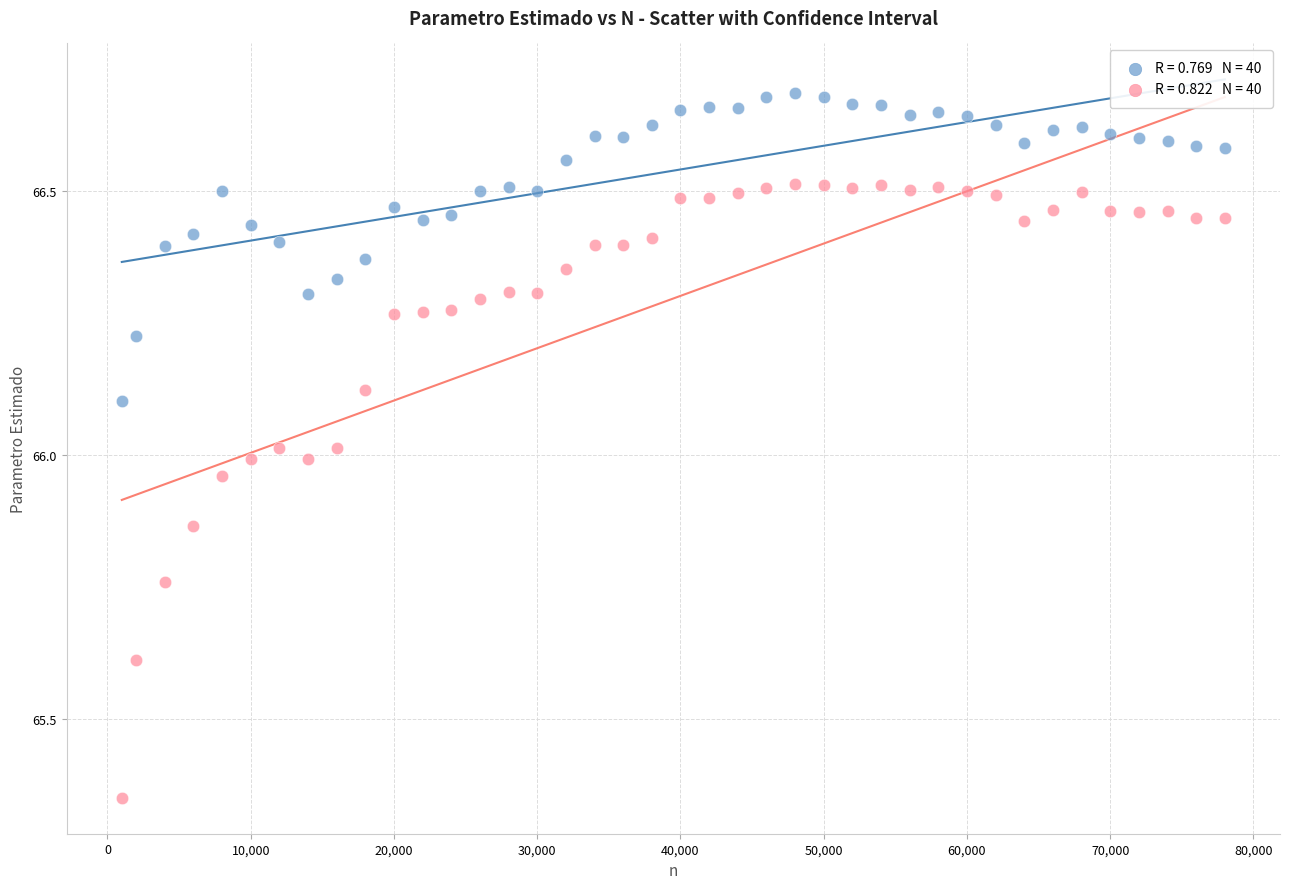

Across all data points, what is the range of X values (max minus min)?

77000.0